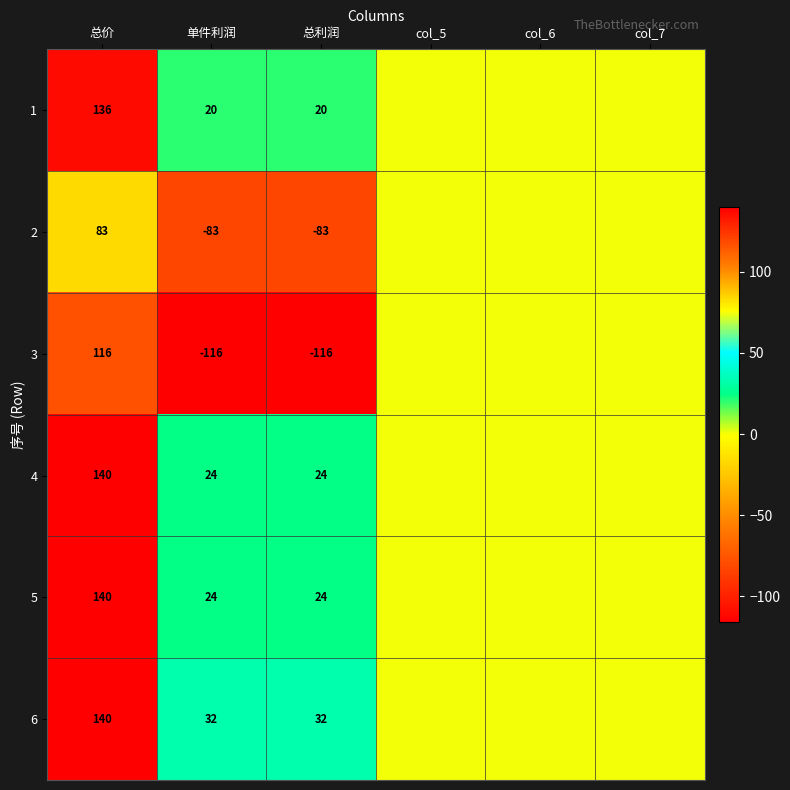

What is the smallest value displayed?

-116